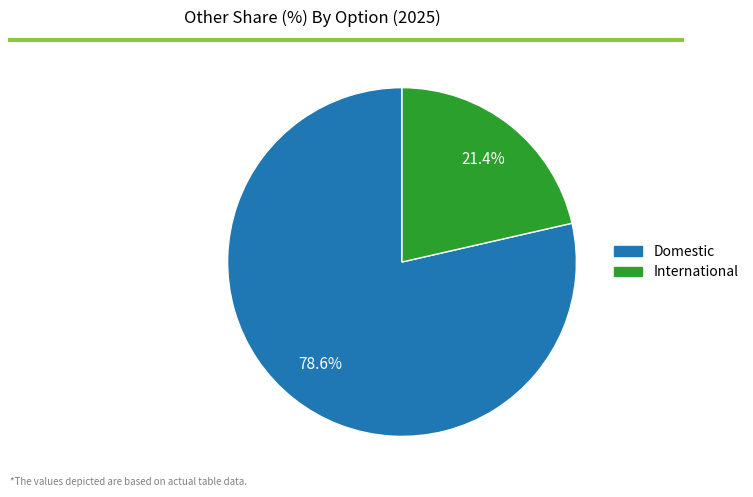

How much of the chart is everything except International?

78.6%